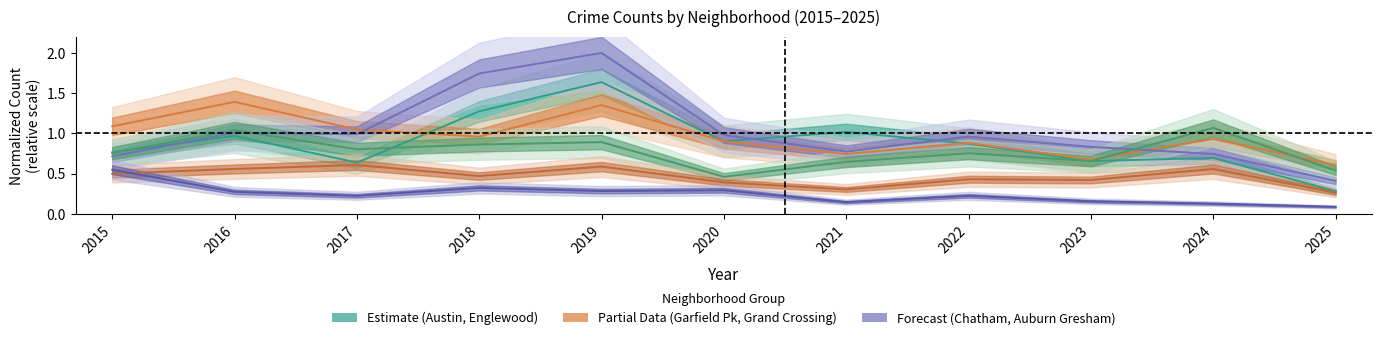

Reading left to right, what are all the values shown in this chart?

Austin: 0.8	1.0	0.6	1.3	1.6	0.9	1.0	0.9	0.7	0.7	0.3
Englewood: 1.1	1.4	1.0	1.0	1.4	0.9	0.7	0.9	0.7	0.9	0.6
Garfield Park: 0.7	1.0	1.0	1.7	2.0	1.0	0.8	1.0	0.8	0.7	0.4
Grand Crossing: 0.8	1.0	0.8	0.9	0.9	0.5	0.6	0.8	0.7	1.1	0.5
Chatham: 0.5	0.6	0.6	0.5	0.6	0.4	0.3	0.4	0.4	0.6	0.3
Auburn Gresham: 0.5	0.3	0.2	0.3	0.3	0.3	0.1	0.2	0.2	0.1	0.1